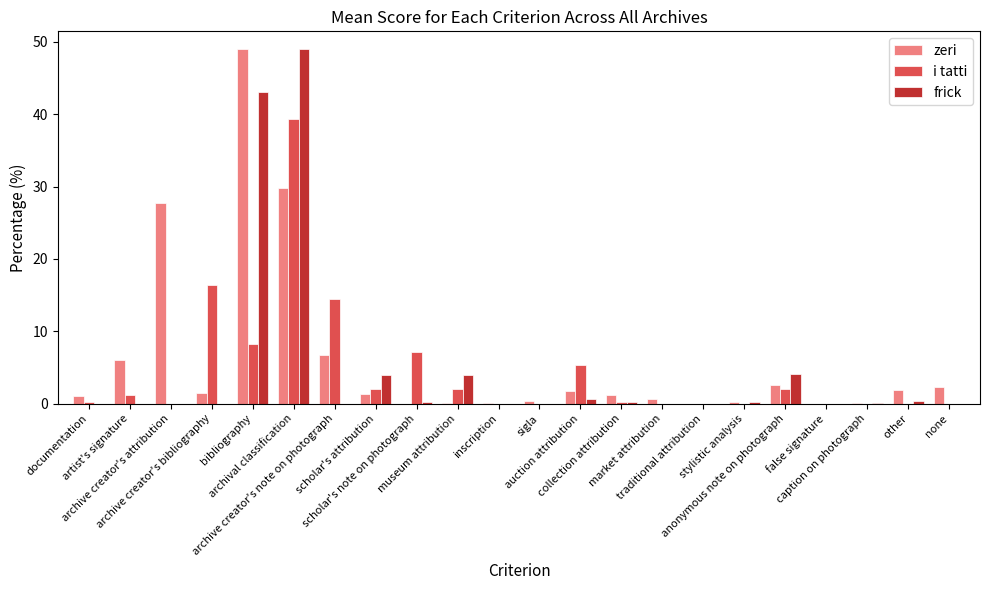

Where is zeri nearest to the value 24?

archive creator's attribution